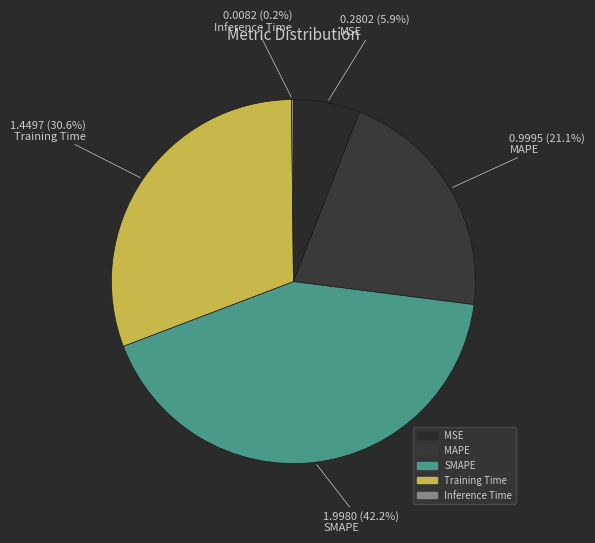

The Inference Time slice represents 9% of the pie. True or false?

False